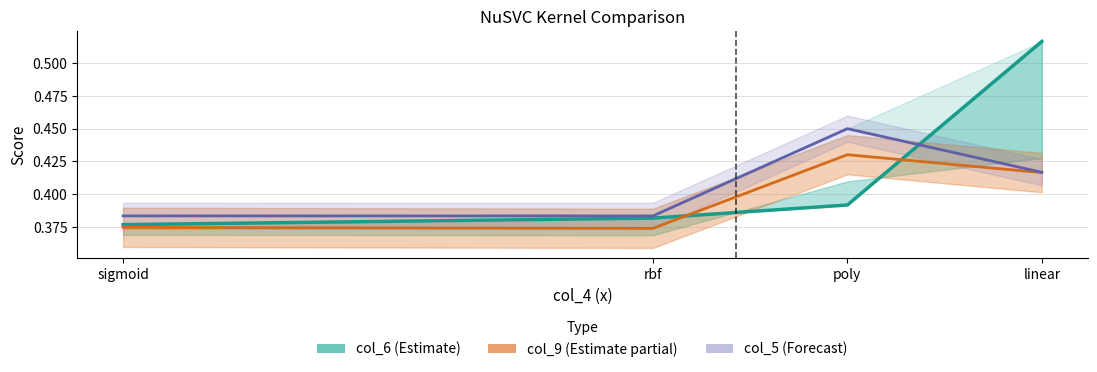

Is it true that col_9 equals 0.1 at poly?

False